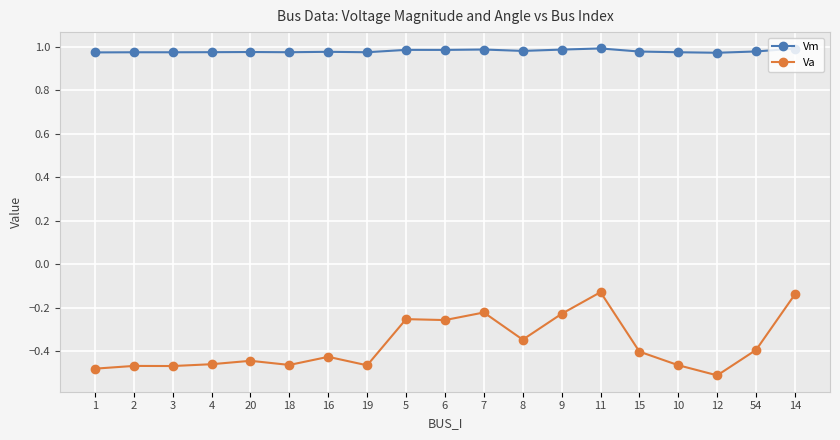

What is the sum of all Vm values?

18.6